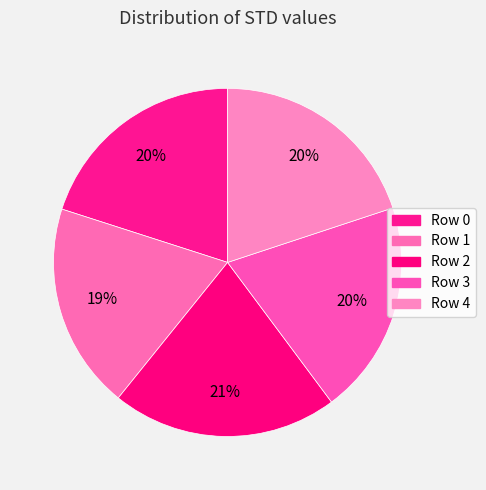

What percentage is the Row 4 slice, to the nearest percent?

20%